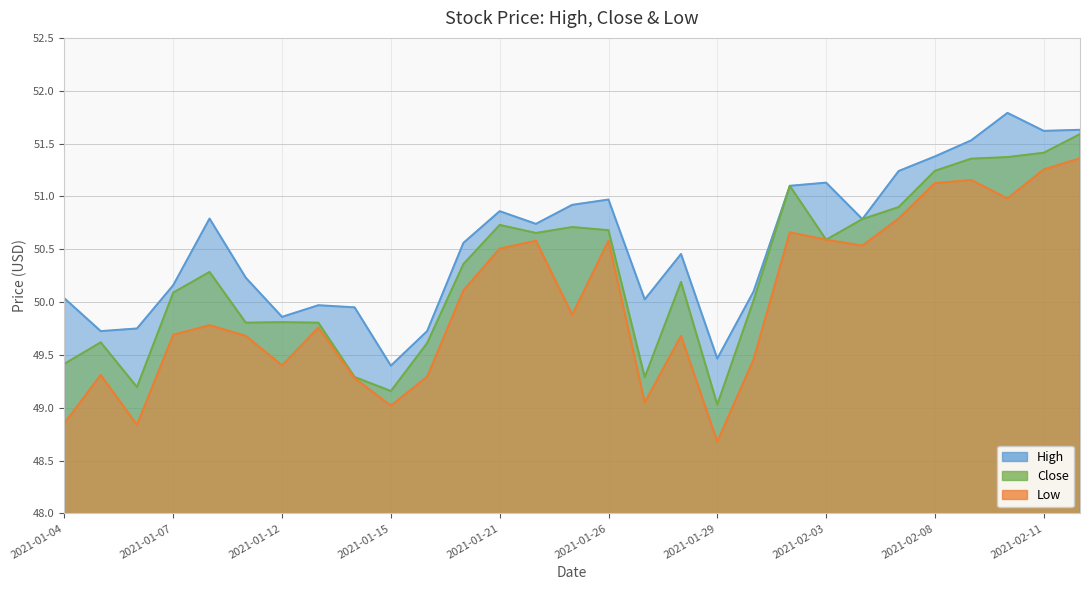

What are all the series names shown in the legend?

High, Close, Low